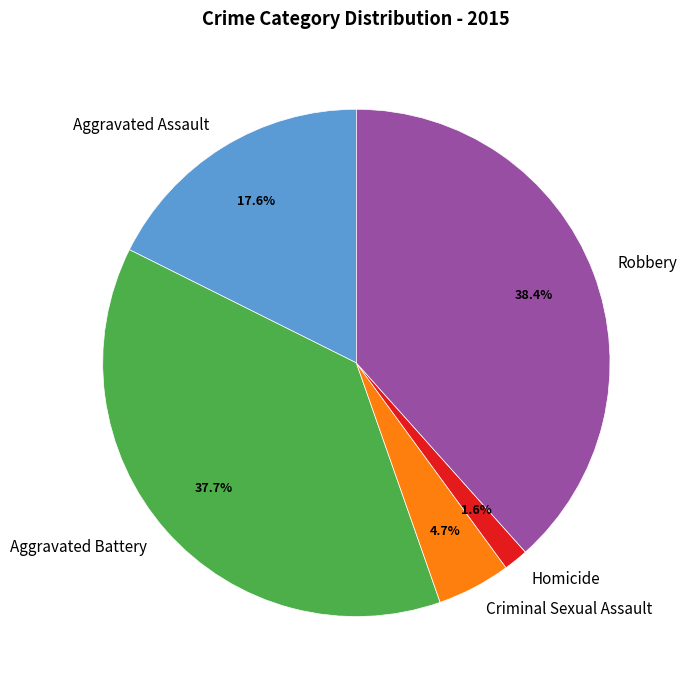

Is it true that Aggravated Assault is 18% of the pie?

True